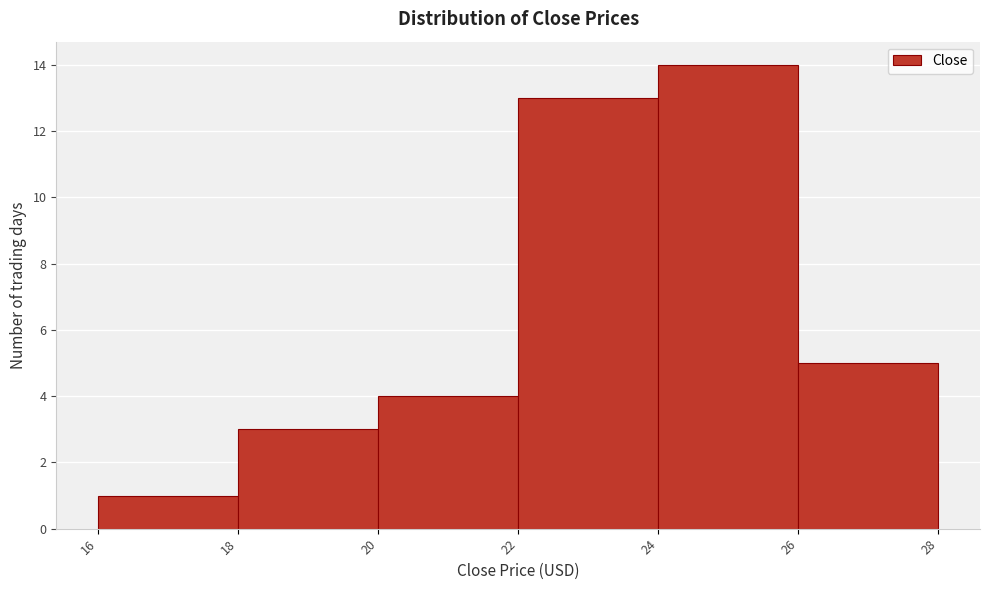

What is the height of the bar covering 16 to 18 on the x-axis? The values are not printed on the chart, so give them approximately, as read against the axis.

1